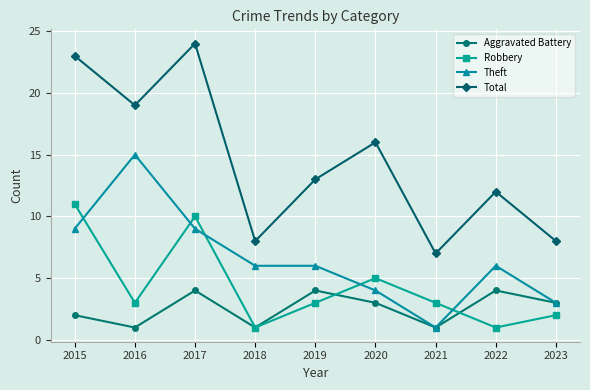

What is the sum of the Theft values at 2015 and 2016?

24